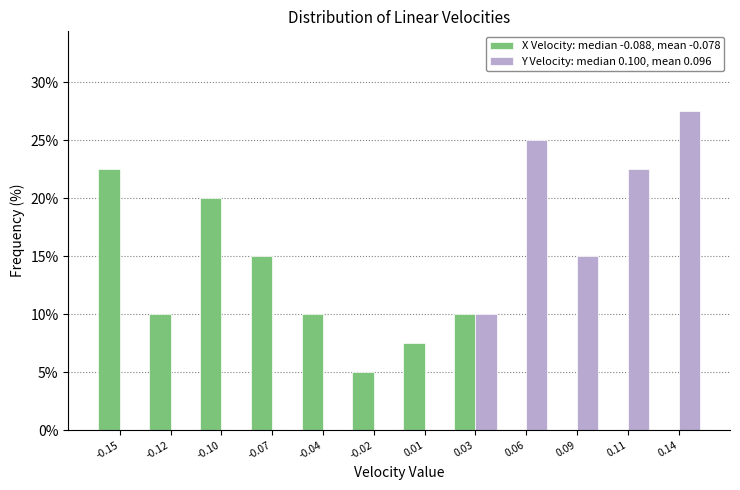

Reading left to right, list all the values displayed in this chart.

X Velocity: median -0.088, mean -0.078: -0.15=22.5	-0.12=10.0	-0.10=20.0	-0.07=15.0	-0.04=10.0	-0.02=5.0	0.01=7.5	0.03=10.0	0.06=0.0	0.09=0.0	0.11=0.0	0.14=0.0
Y Velocity: median 0.100, mean 0.096: -0.15=0.0	-0.12=0.0	-0.10=0.0	-0.07=0.0	-0.04=0.0	-0.02=0.0	0.01=0.0	0.03=10.0	0.06=25.0	0.09=15.0	0.11=22.5	0.14=27.5